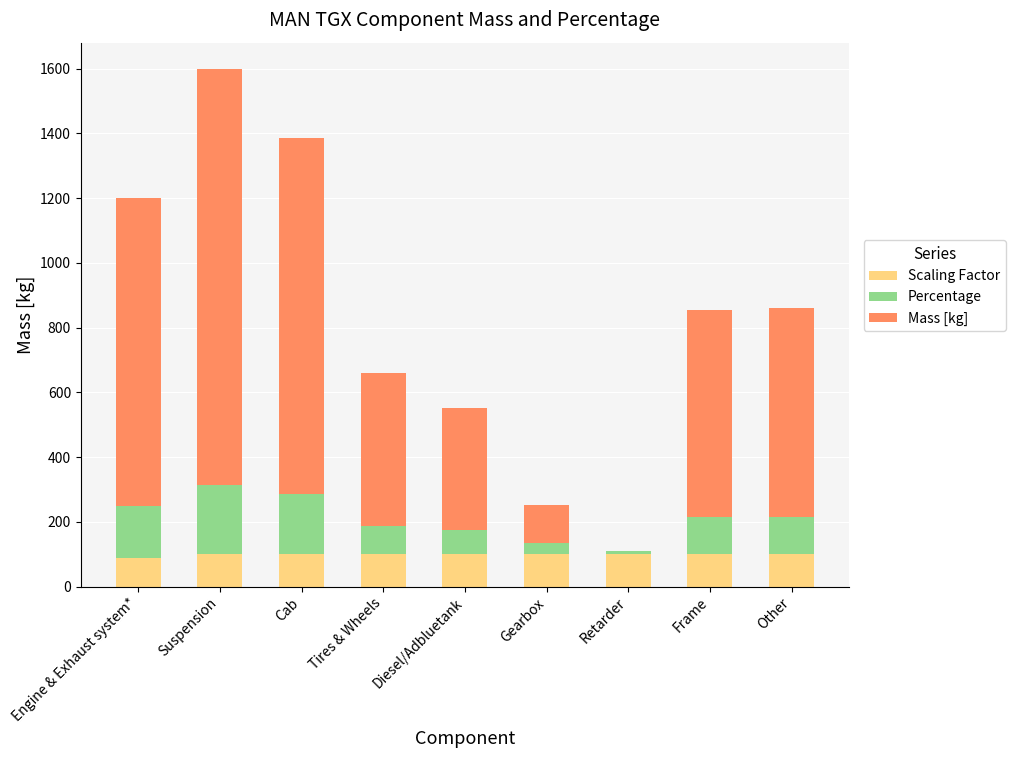

What is the total value across all series at Tires & Wheels?

658.8